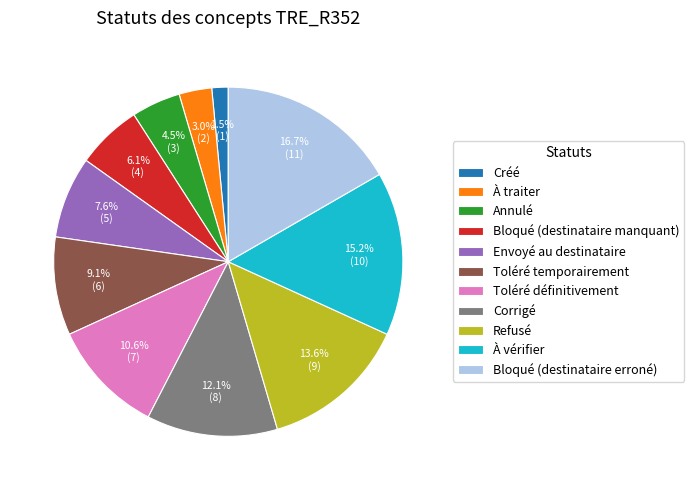

Approximately how many times larger is the value at Bloqué (destinataire erroné) compared to Toléré définitivement?

1.6